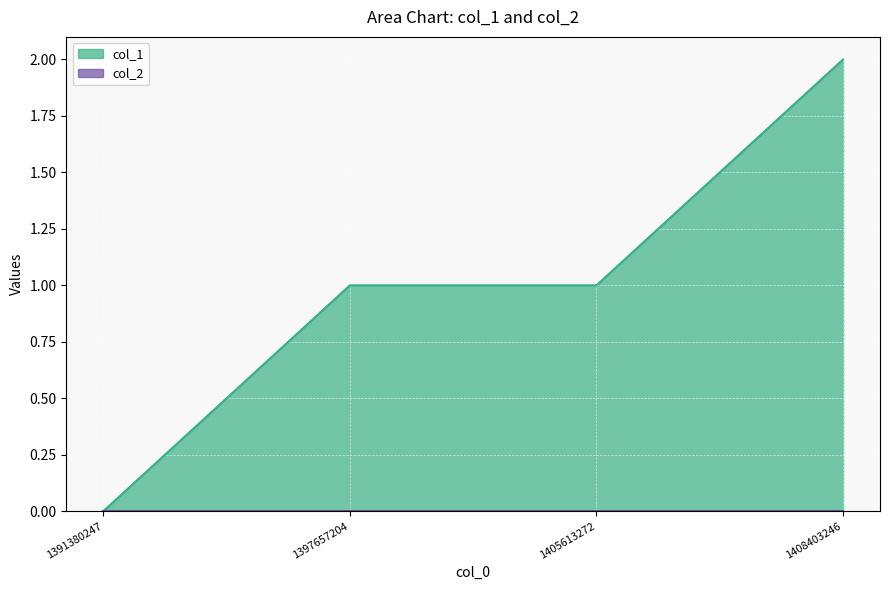

Rank the categories by value from lowest to highest.

1391380247, 1397657204, 1405613272, 1408403246